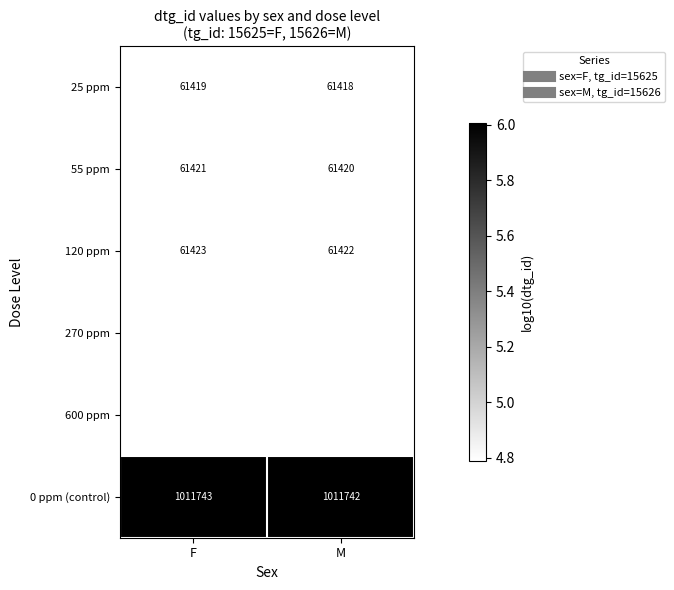

Where is 25 ppm nearest to the value 61418?

M